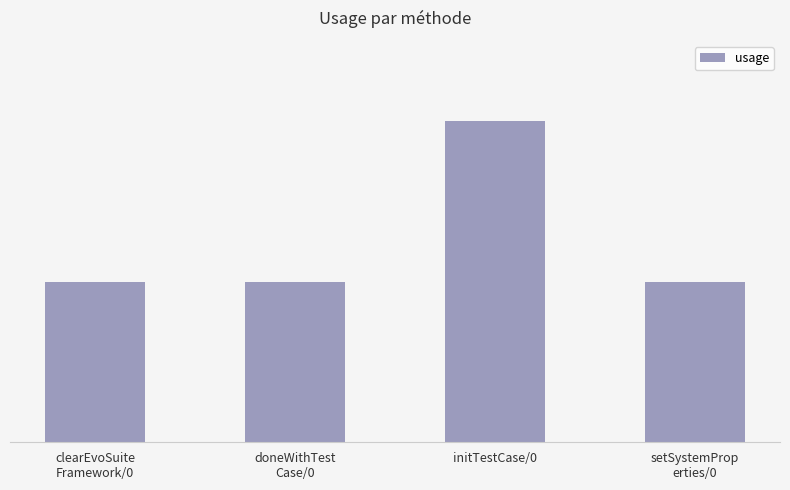

At which label is the value closest to 1?

clearEvoSuite
Framework/0